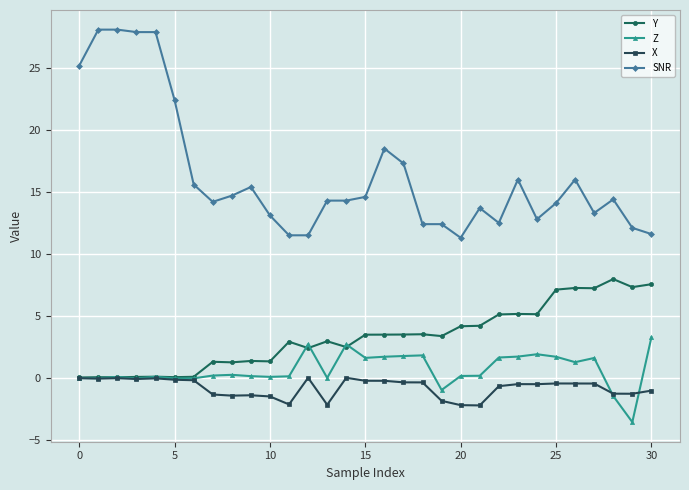

True or false: Y and SNR cross at least once.

False